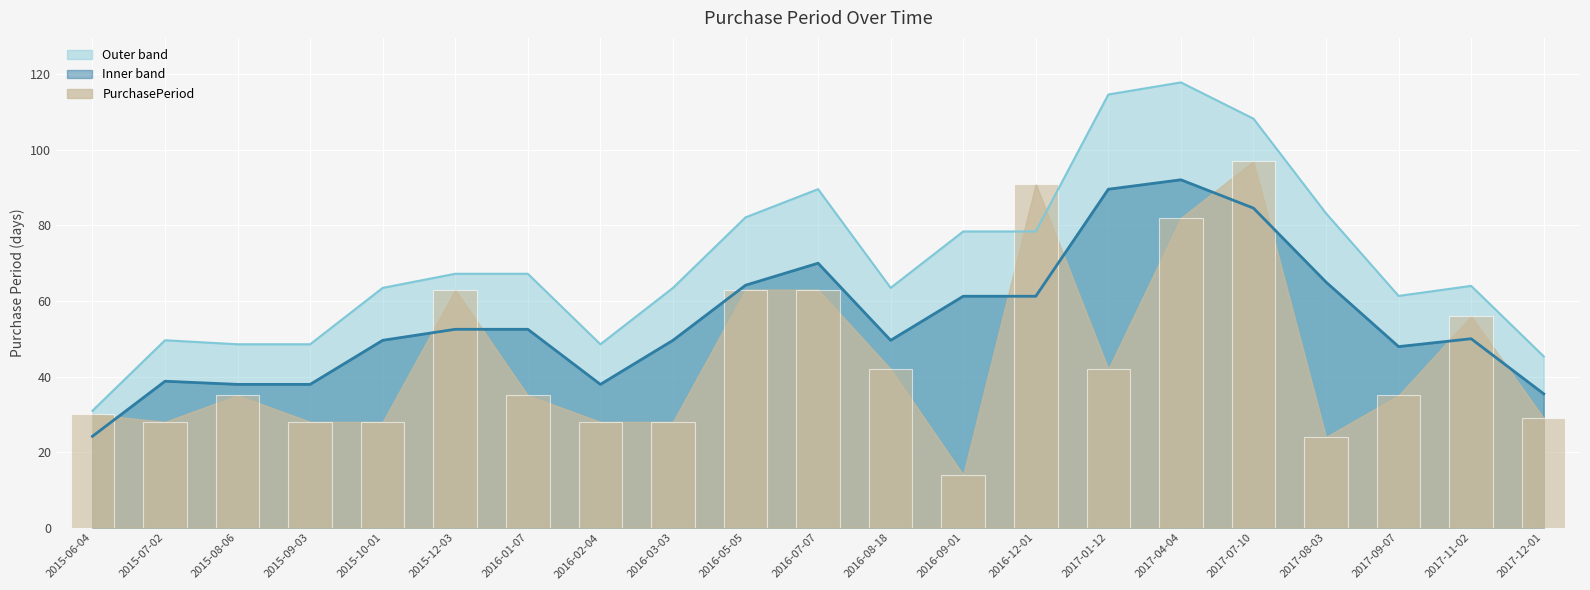

Does the chart contain stacked bars?

No